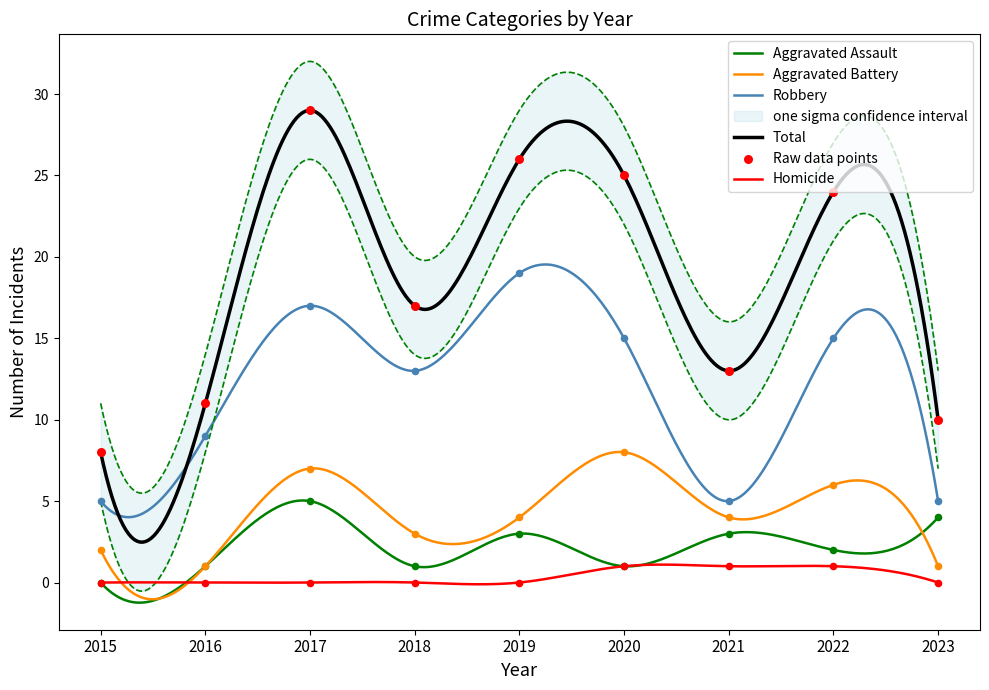

Which series has the widest spread of Y values?

Total